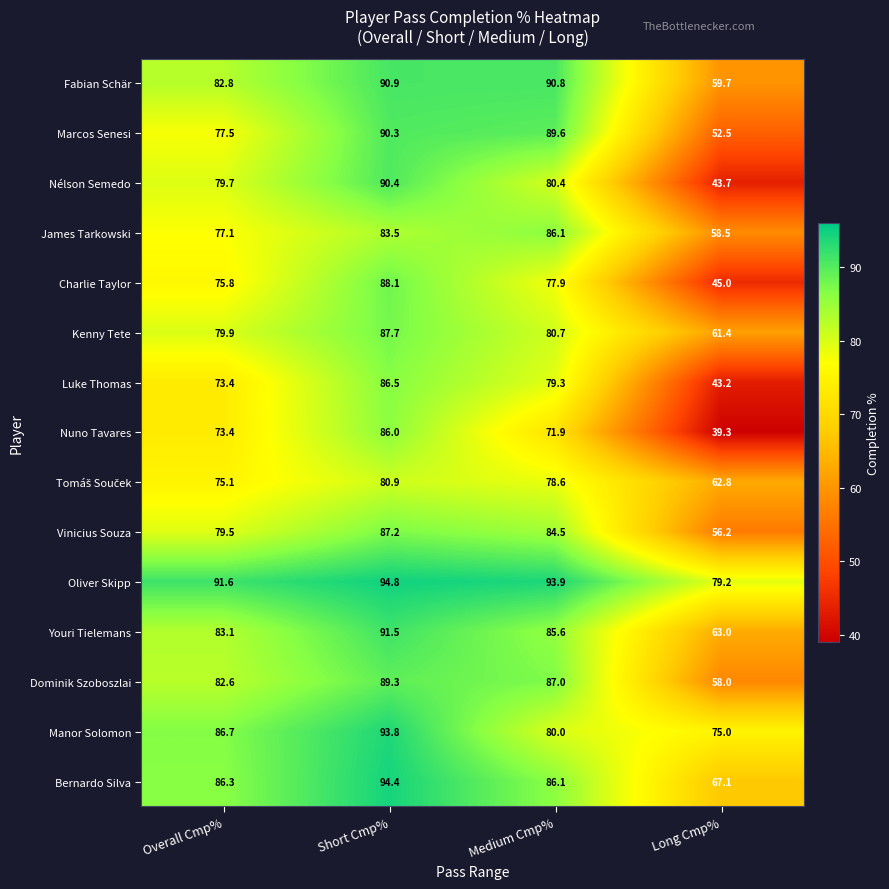

Which series changed the most between Short Cmp% and Medium Cmp%?

Nuno Tavares